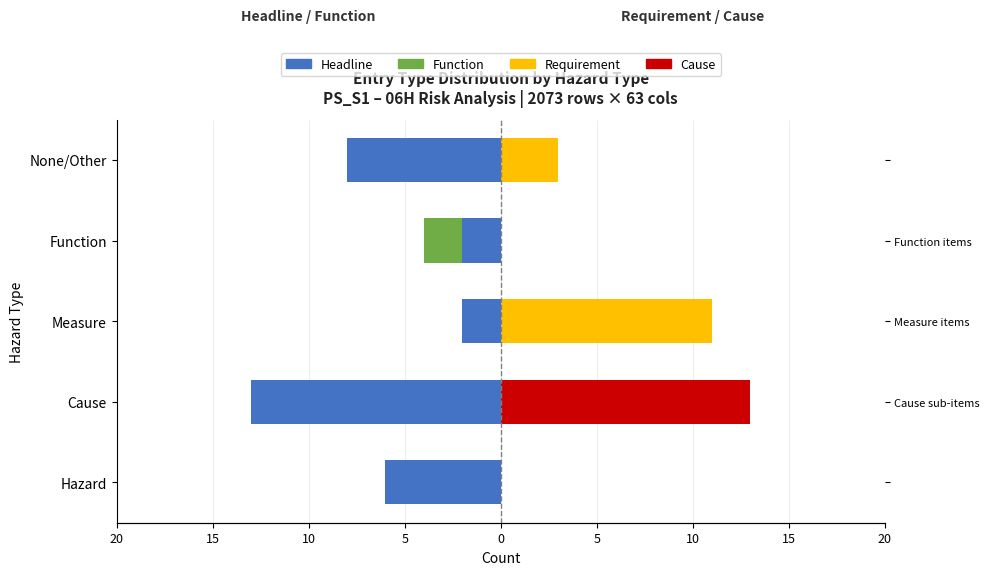

How many groups of bars are there?

5